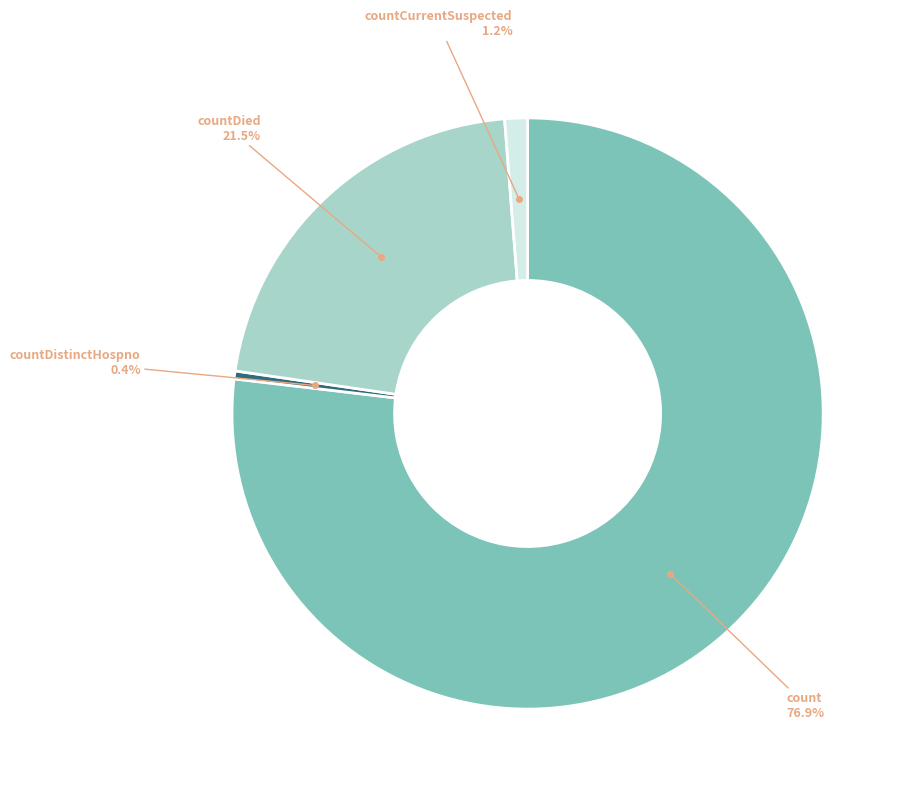

True or false: countDistinctHospno accounts for 13% of the total.

False